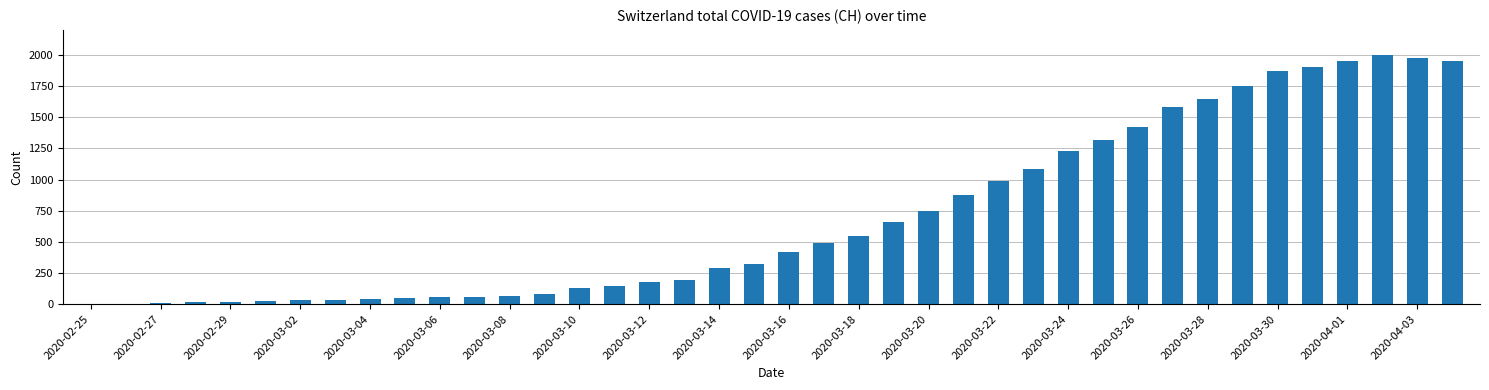

What is the maximum value shown in the chart?

2002